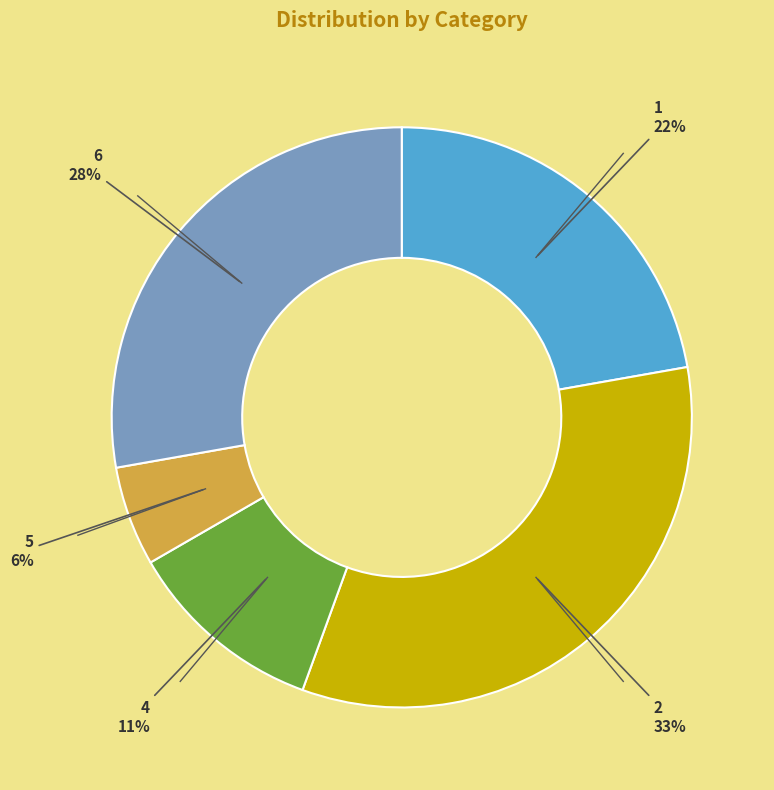

Rank the categories by value from highest to lowest.

2, 6, 1, 4, 5